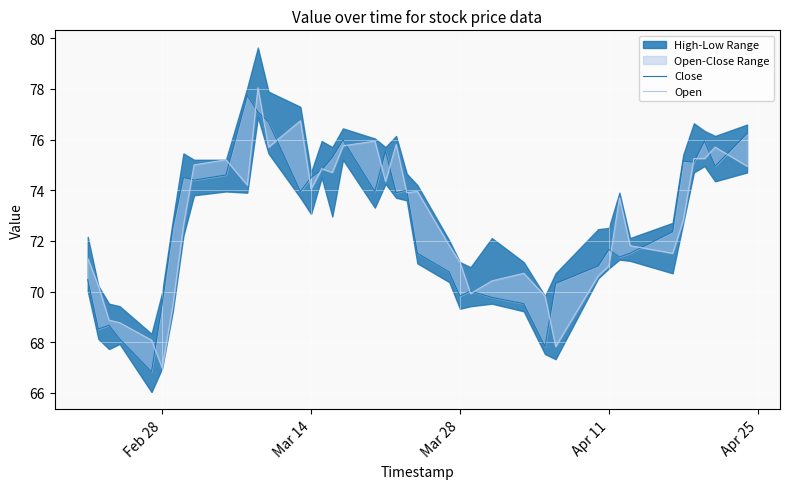

How many intersections are there between Open and Close?

23